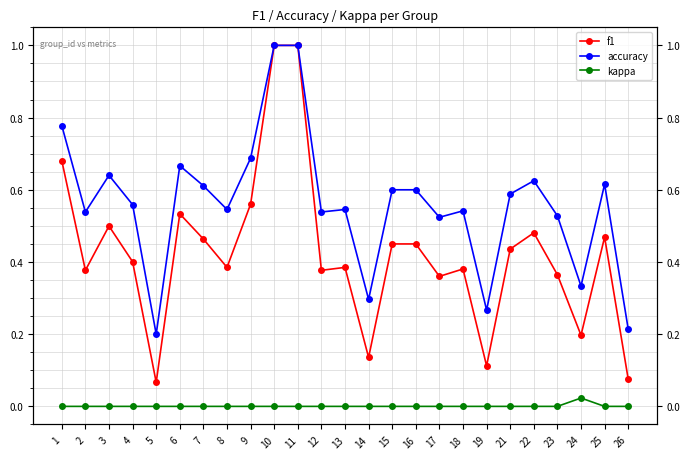

How many values in the kappa series exceed 0?

1